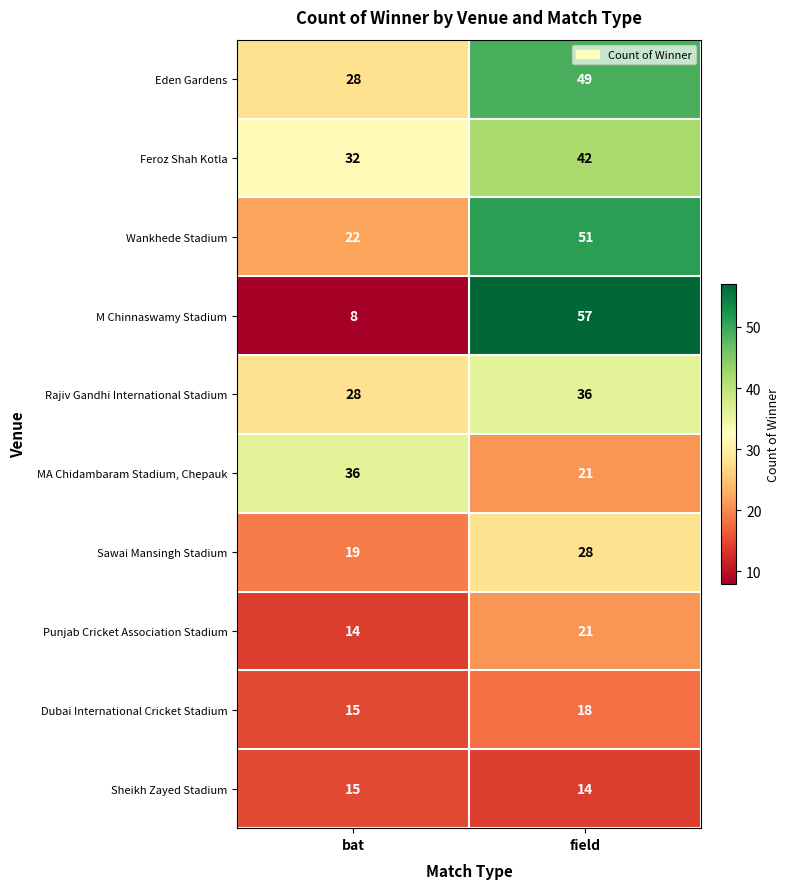

What is the total value across all series at bat?

217